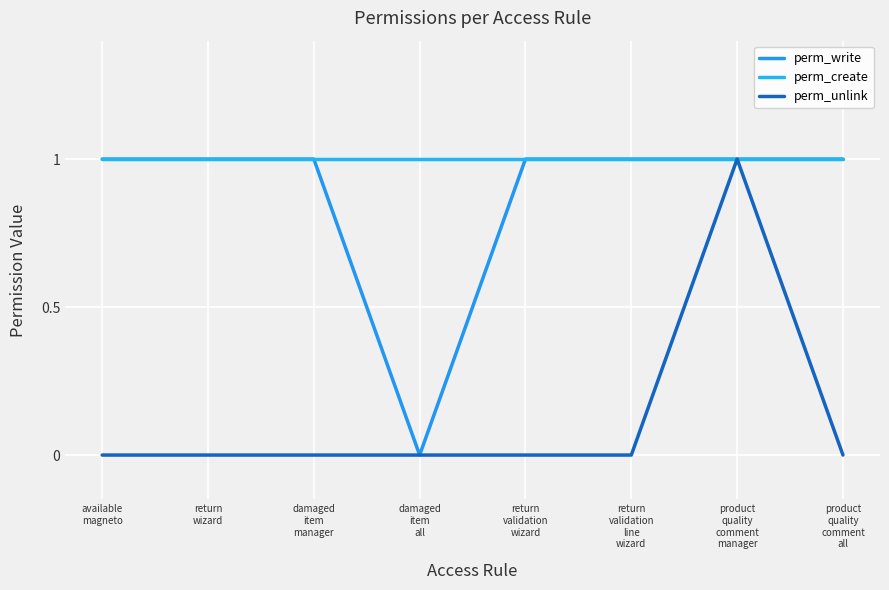

What is the sum of the perm_create values at damaged
item
all and available
magneto?

2